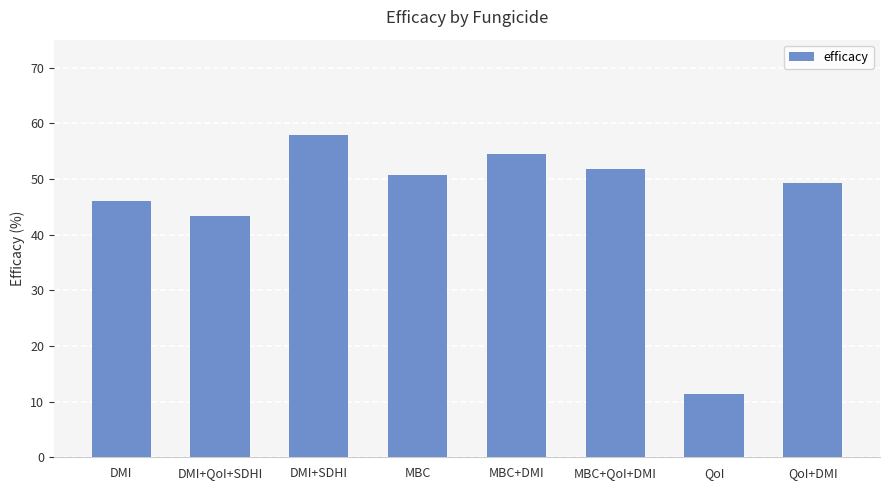

At which label is the value closest to 34?

DMI+QoI+SDHI